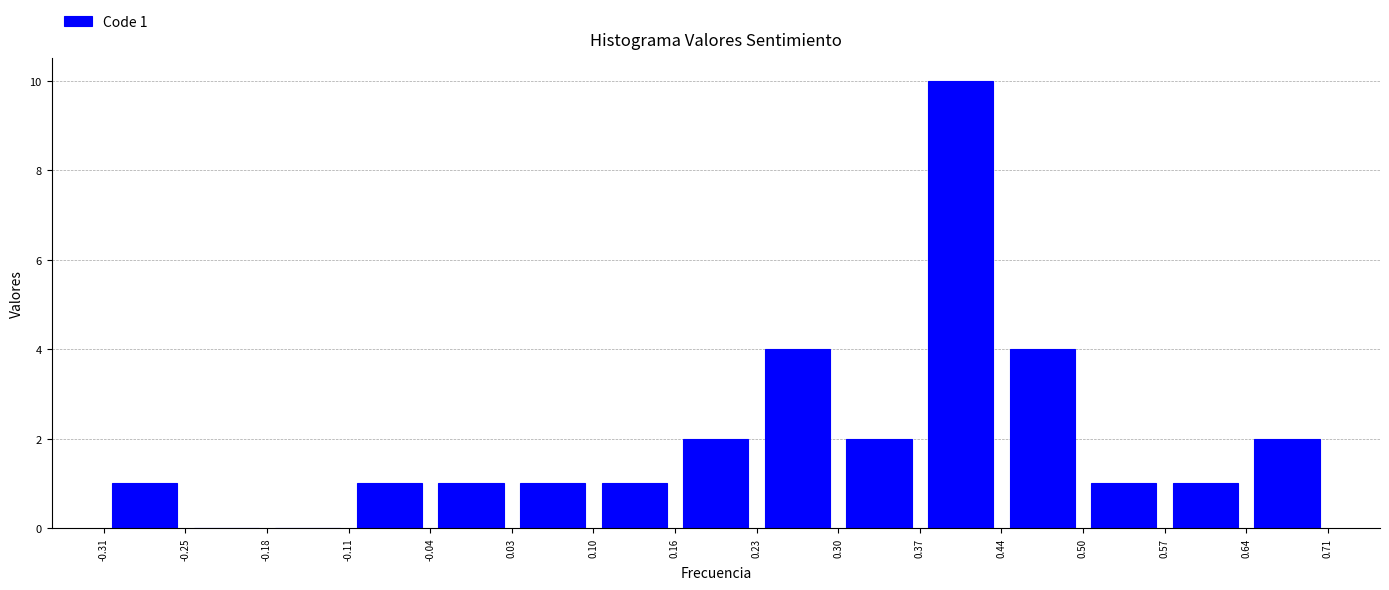

Over which range of the x-axis is the bar tallest?

0.37 to 0.44